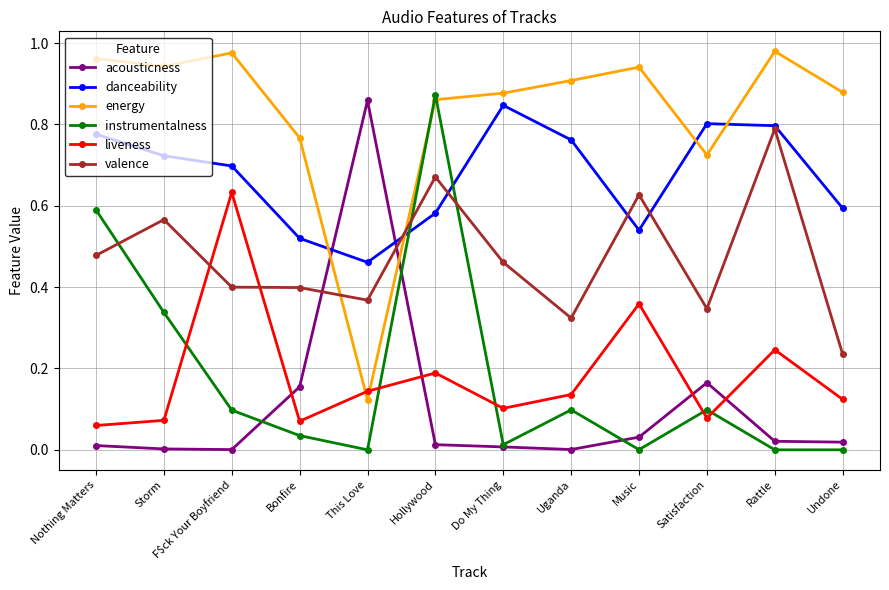

The value of valence at F$ck Your Boyfriend is 0.2. True or false?

False